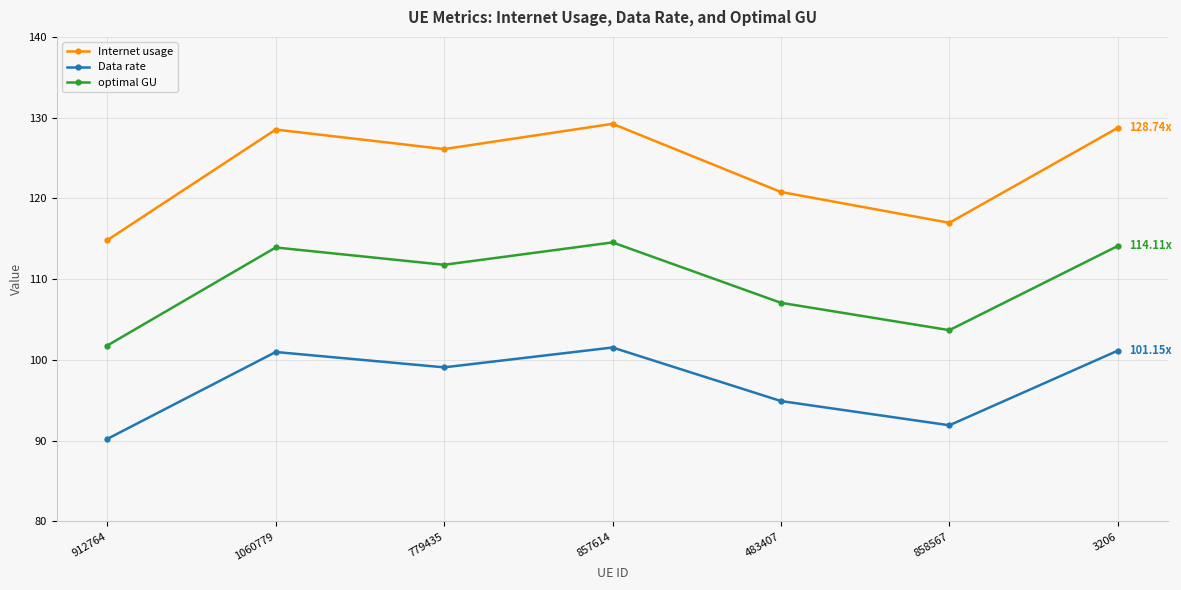

Is this an area chart (filled region under the line)?

No